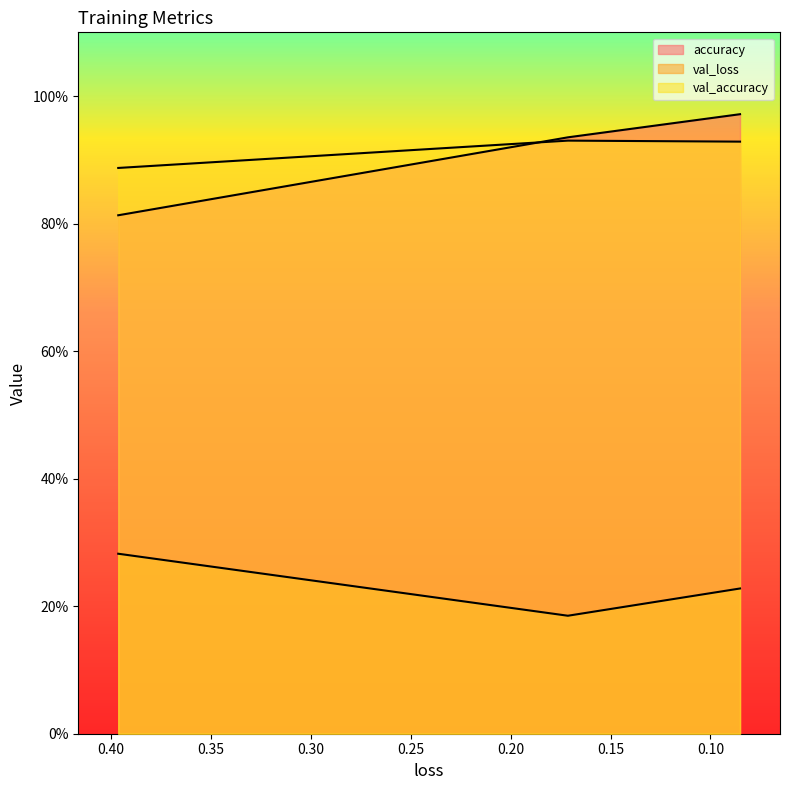

What is the average value of the accuracy series?

0.9